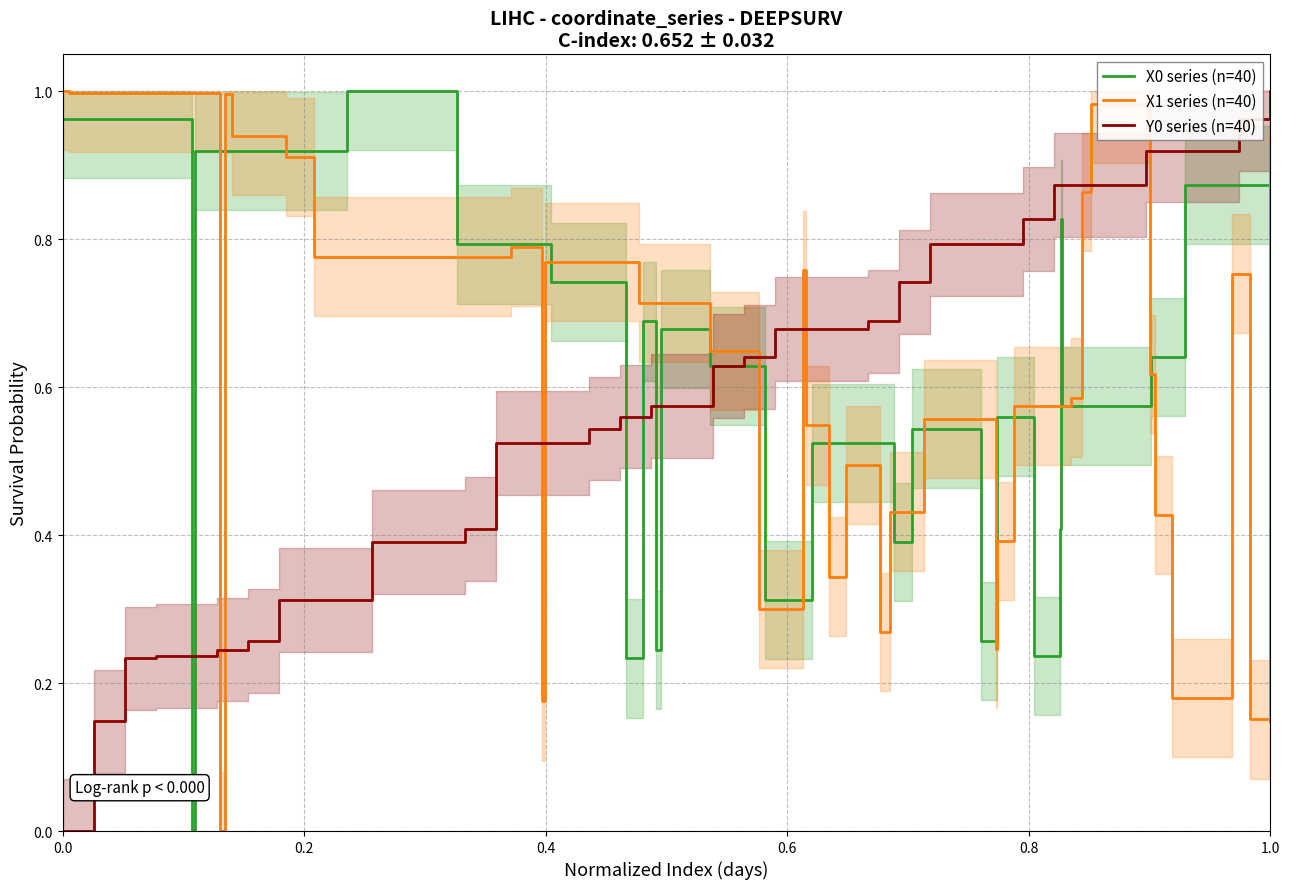

The value of X0 series (n=40) at 31 is 0.1. True or false?

False